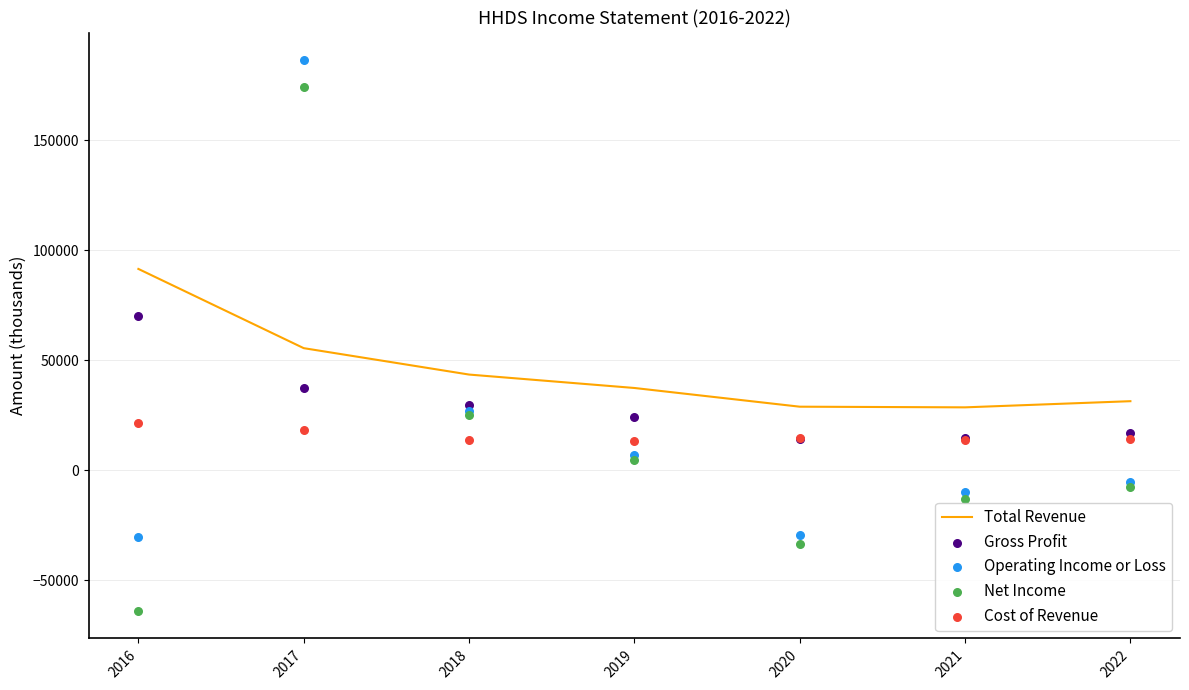

At which category is the sum across all series the highest?

2017